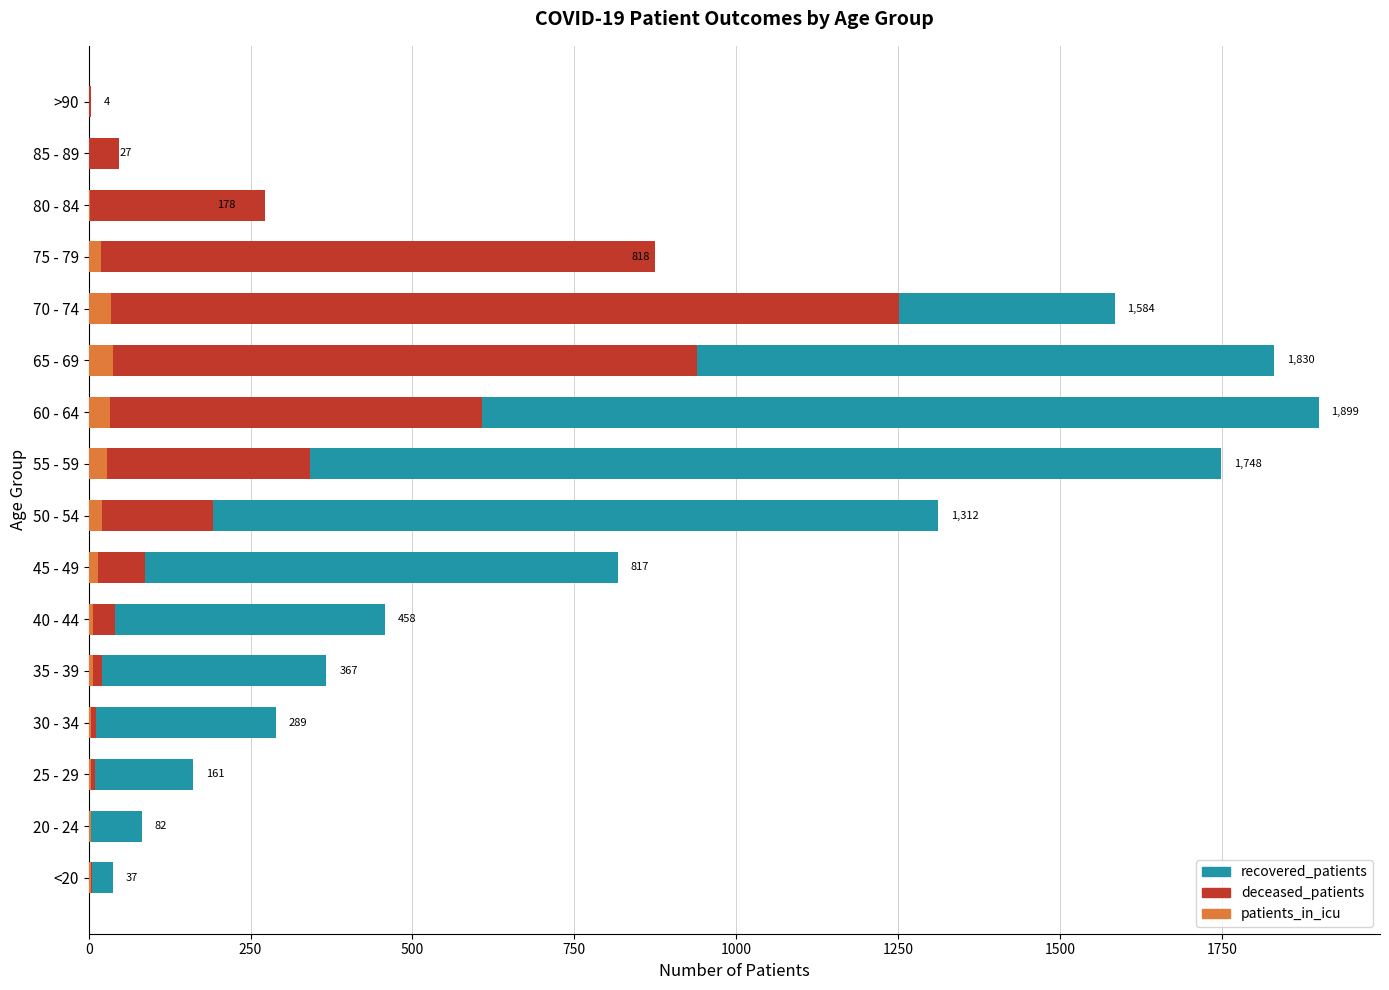

Rank the series by their maximum value, from highest to lowest.

recovered_patients, deceased_patients, patients_in_icu